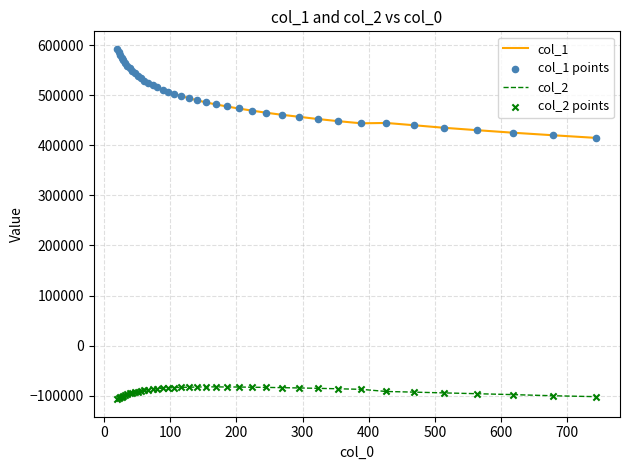

Which series has the largest range (max minus min)?

col_1